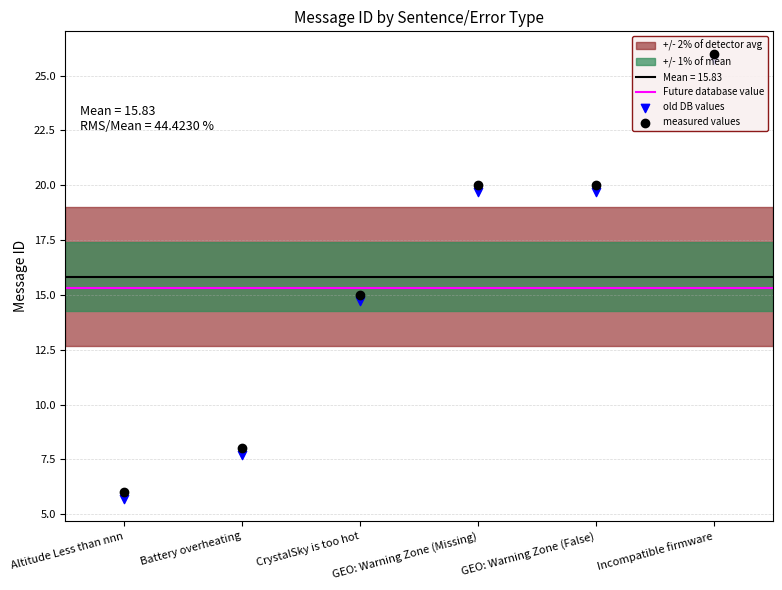

What is the change in value from Battery overheating to CrystalSky is too hot?

+7.0